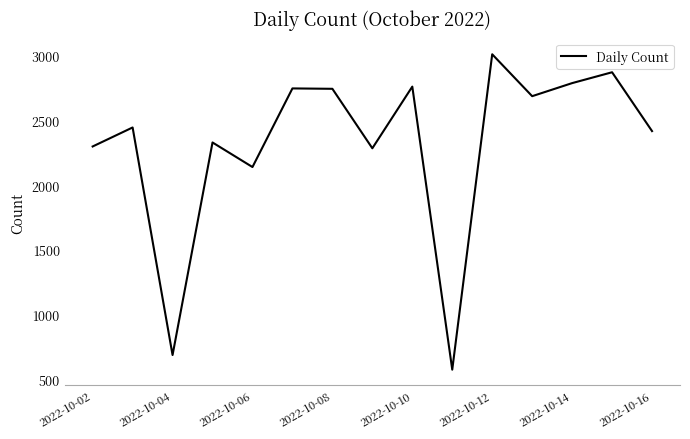

What is the maximum value shown in the chart?

3014